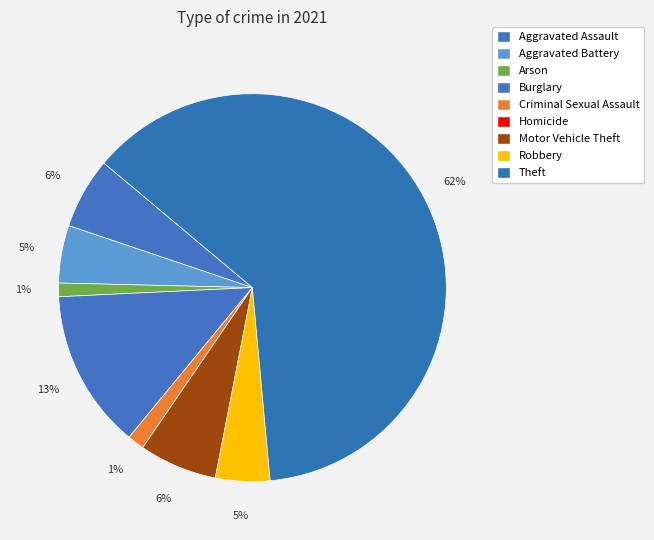

Count the number of slices in the pie.

9